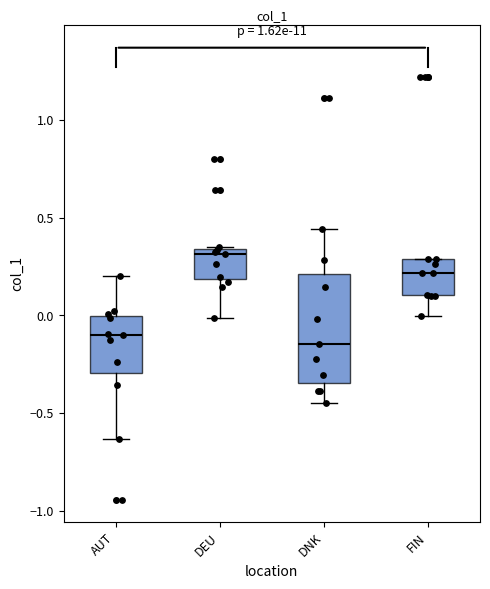

Where does the median line of the box for AUT sit on the y-axis? The values are not printed on the chart, so give them approximately, as read against the axis.

-0.10